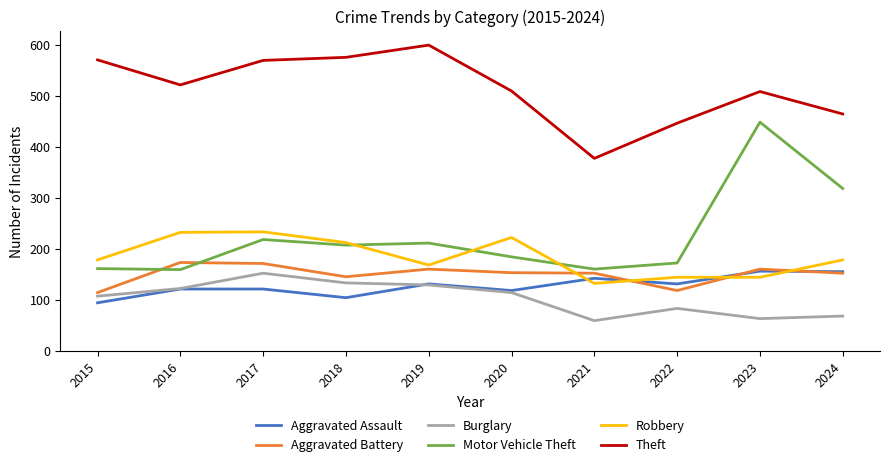

True or false: Robbery and Burglary cross at least once.

False